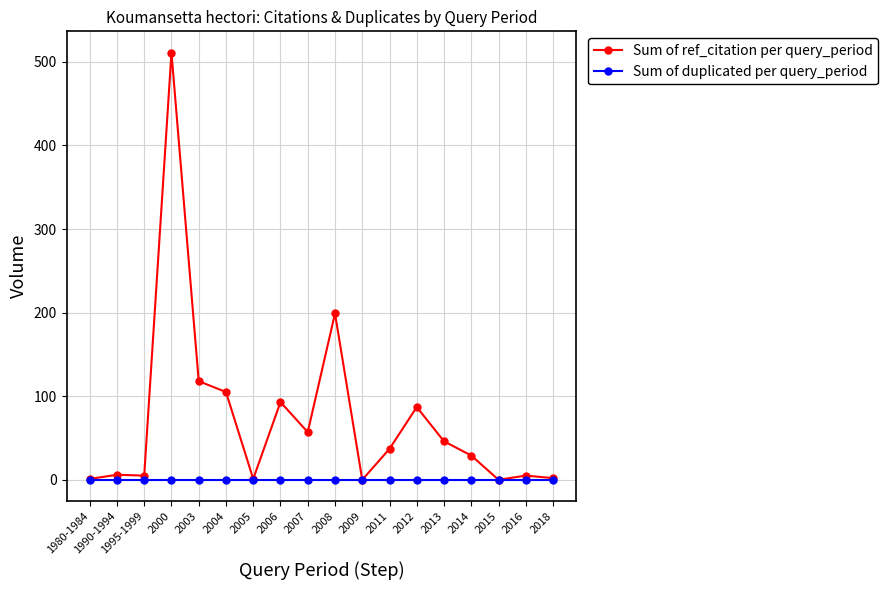

True or false: Sum of duplicated per query_period has a value of 0 at 1995-1999.

True